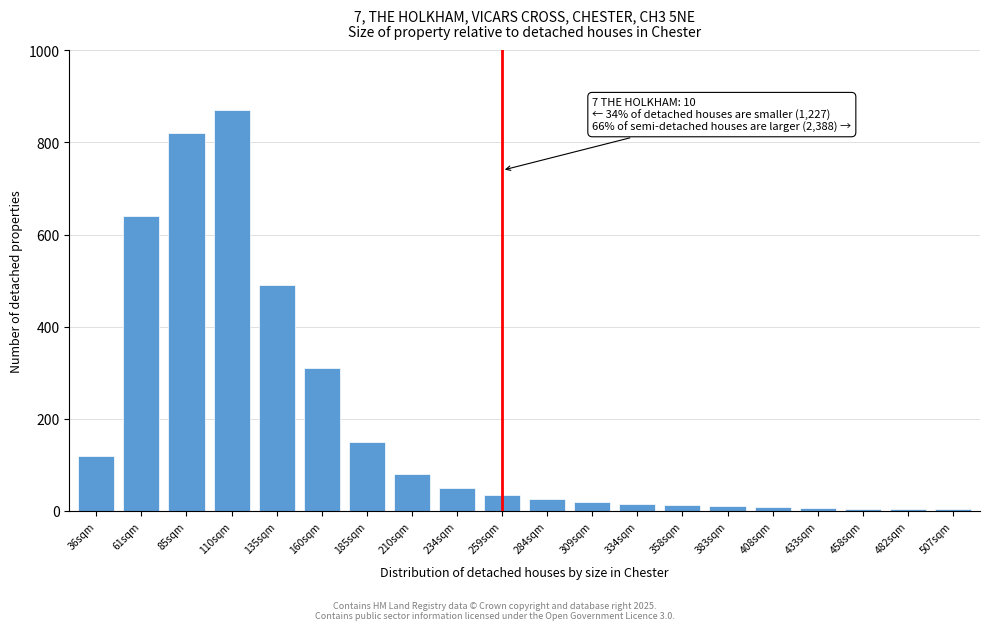

Is it true that the value at 36sqm is 39?

False